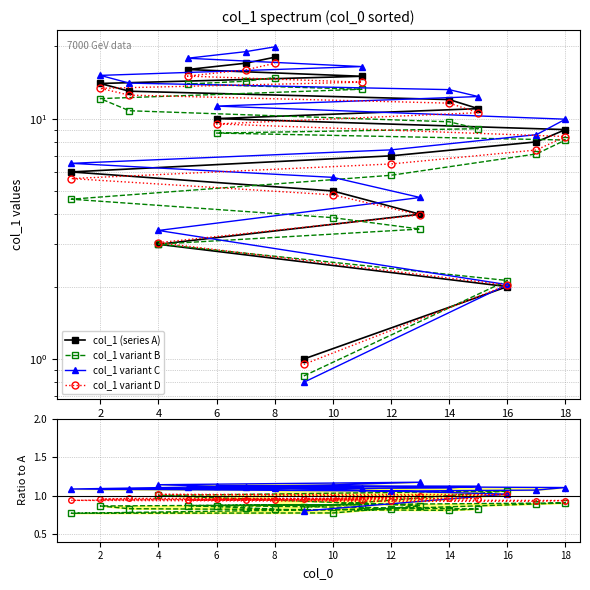

Reading right to left, transcribe all the data shown in this chart.

8=18	7=17	5=16	11=15	2=14	3=13	14=12	15=11	6=10	18=9	17=8	12=7	1=6	10=5	13=4	4=3	16=2	9=1